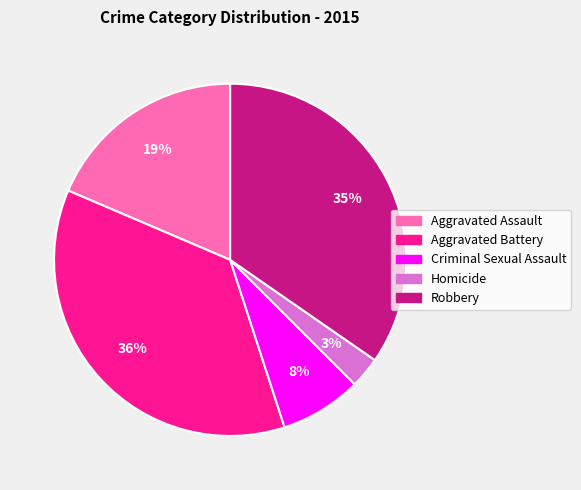

How many slices are in this pie chart?

5